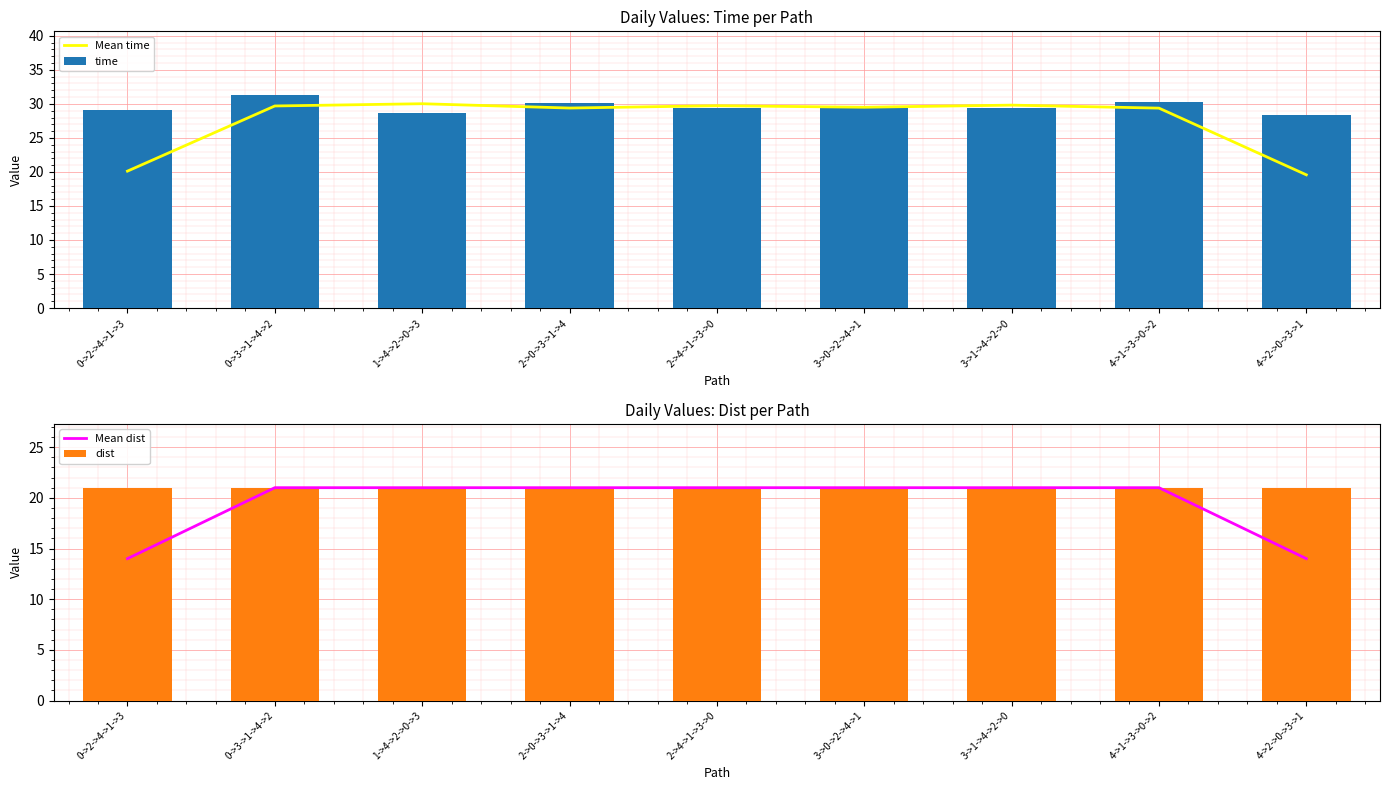

What is the label of the 4th bar from the right?

3->0->2->4->1